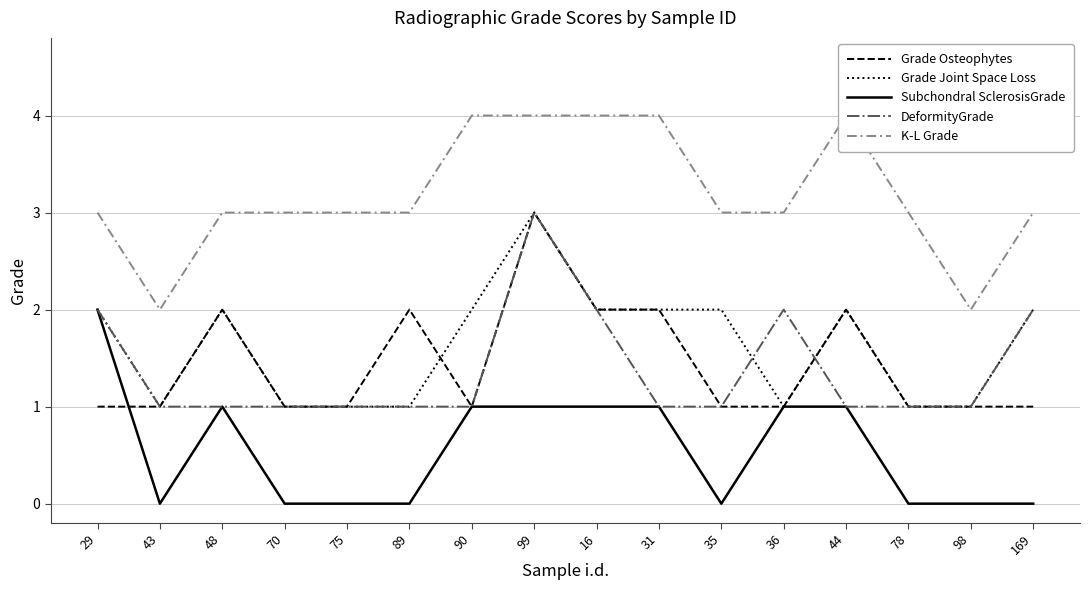

Where do Grade Joint Space Loss and DeformityGrade first cross each other?

35 and 36